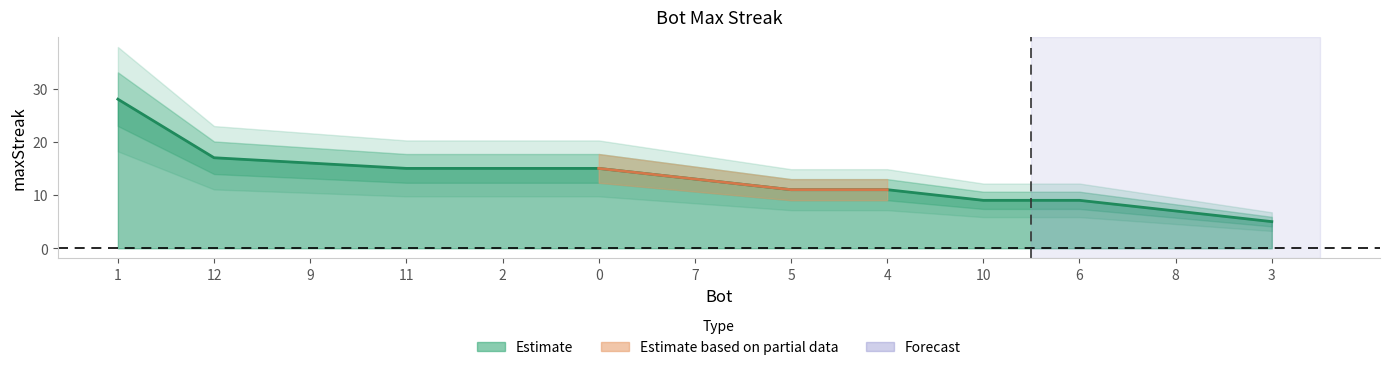

What is the greatest value displayed?

28